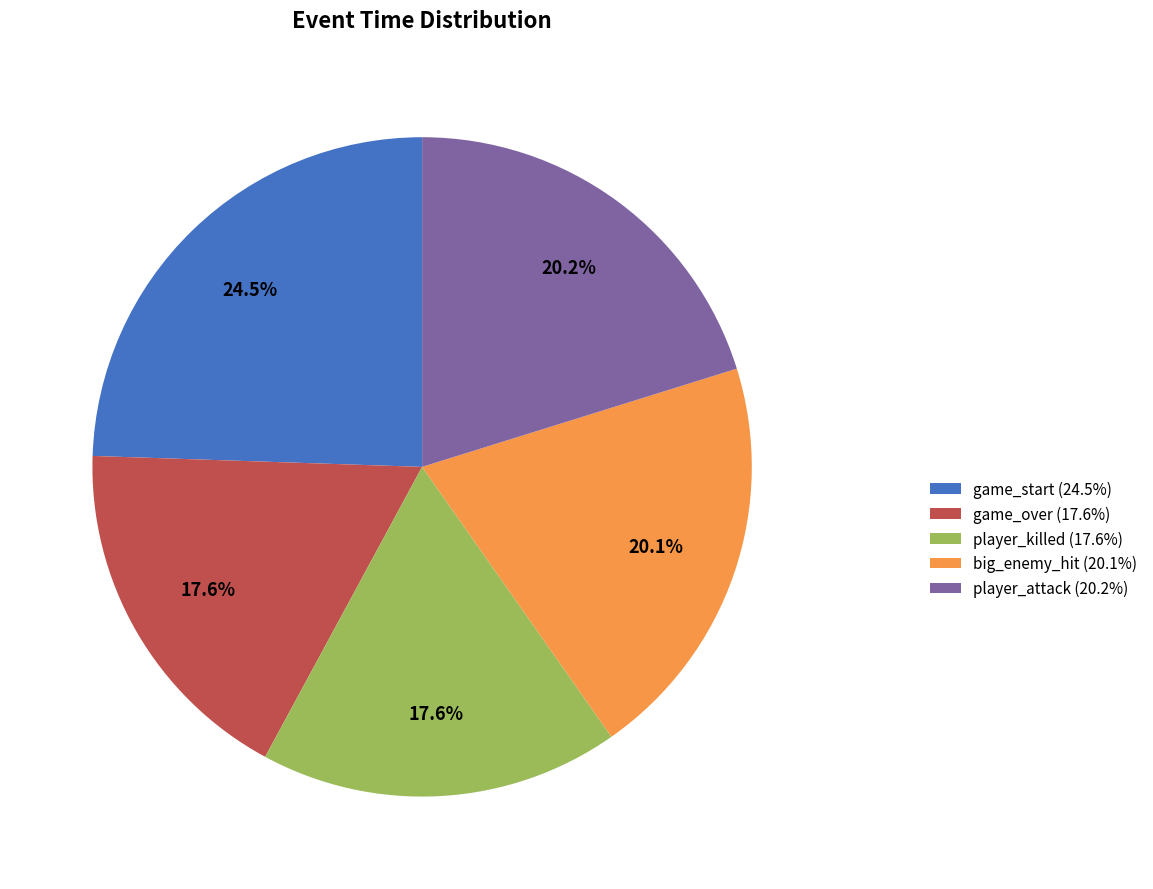

To the nearest percent, what is the difference between the largest and smallest slice percentages?

7%